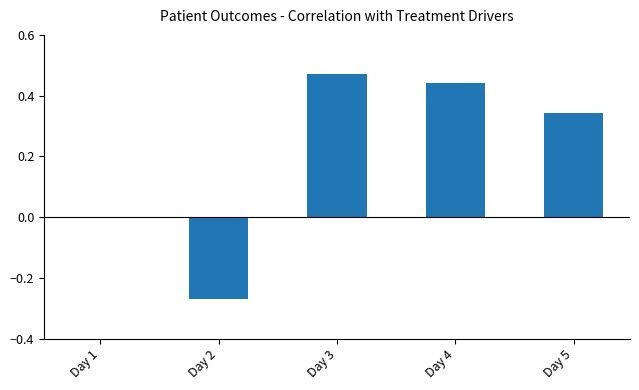

At which category does the chart reach its minimum across all series?

Day 2